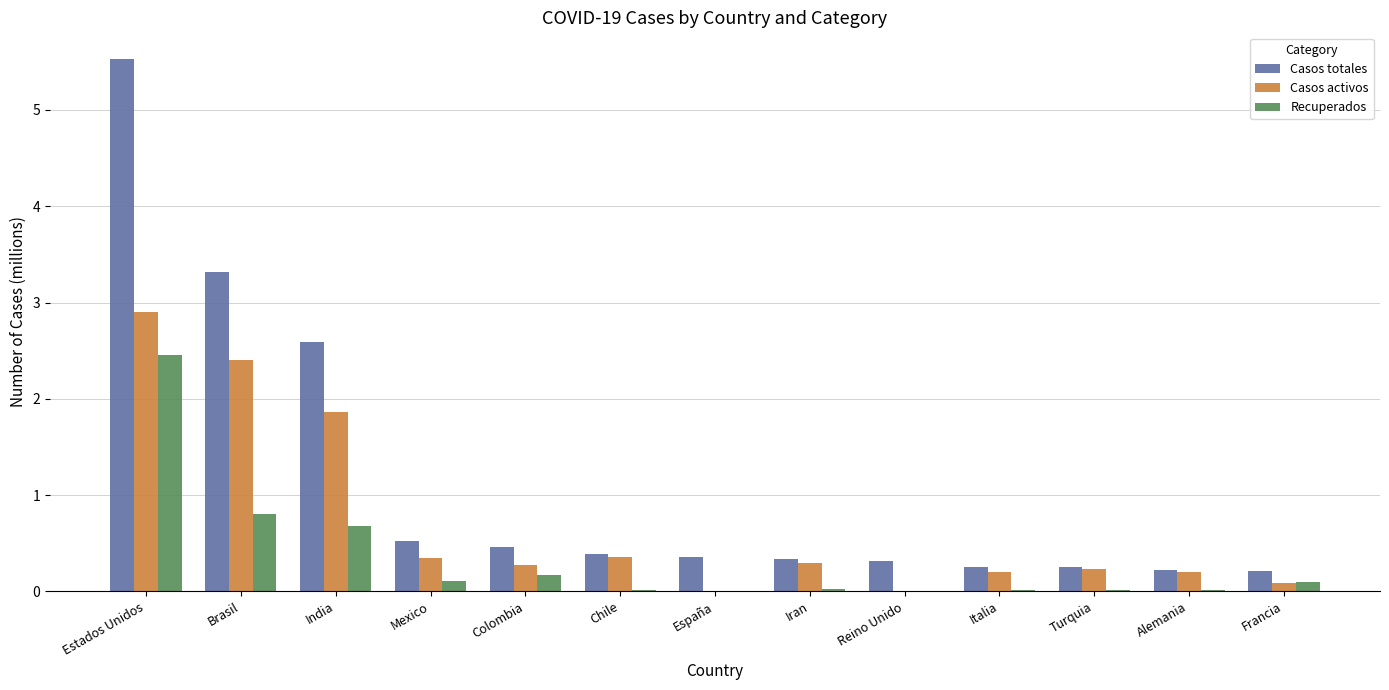

True or false: Casos activos has a value of 0.0 at Reino Unido.

True